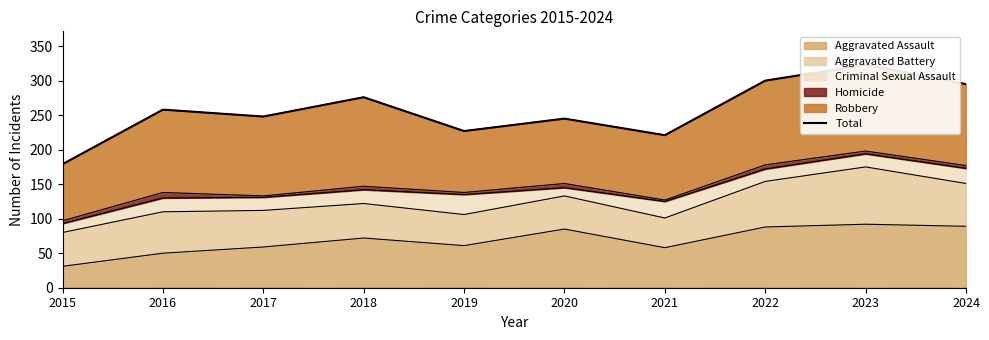

What is the average value?

257